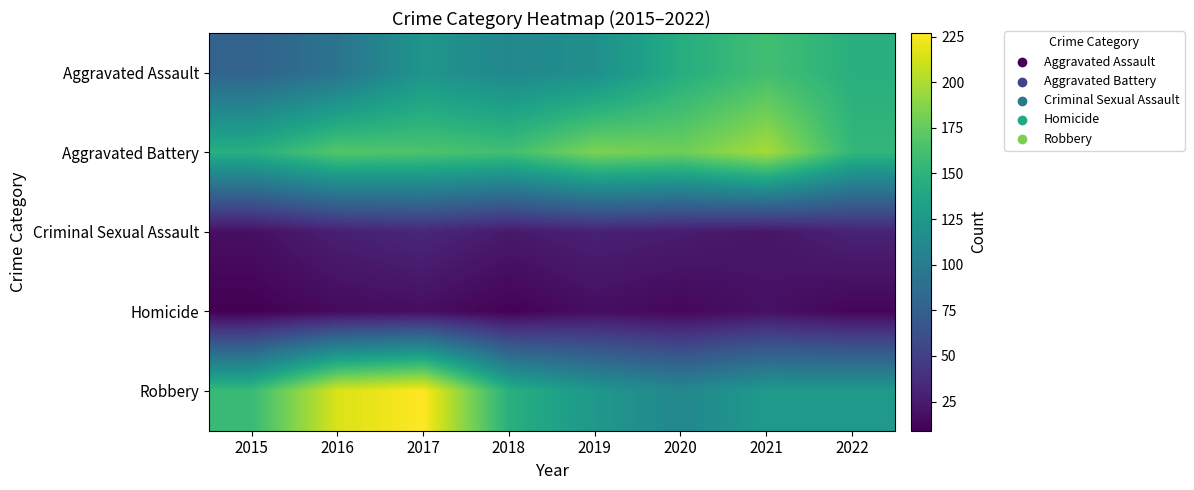

At how many categories does at least one series exceed 20?

8